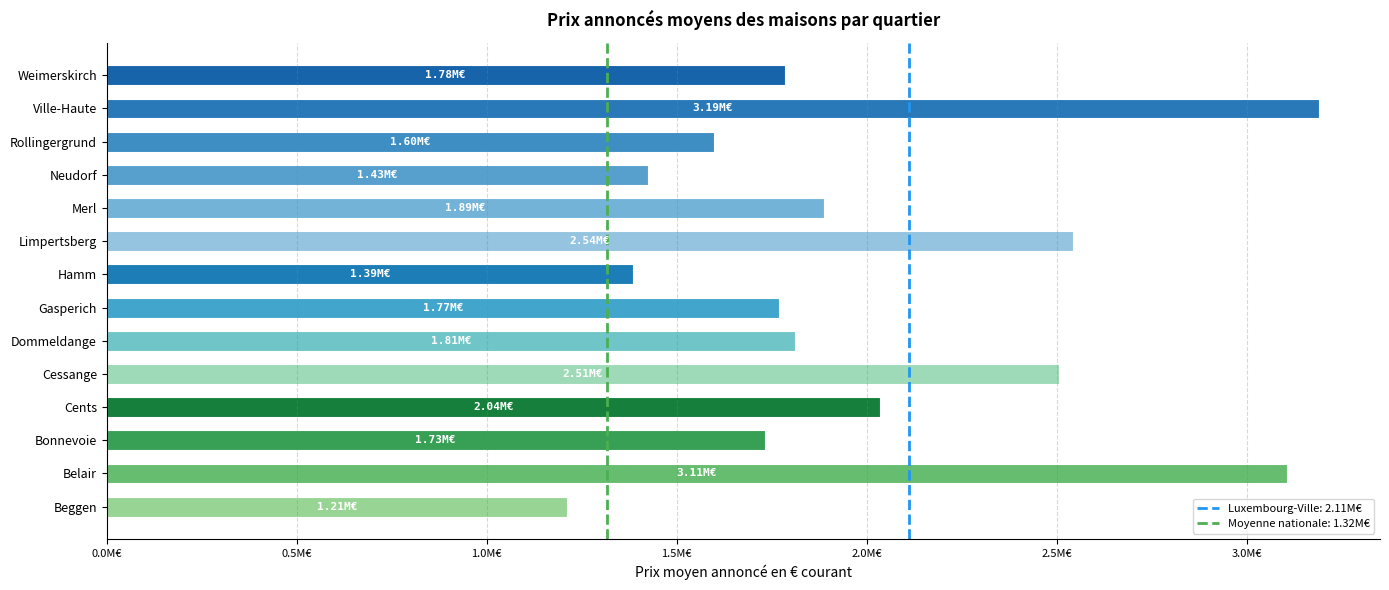

The chart shows a value of 1705459.5 at Beggen. True or false?

False